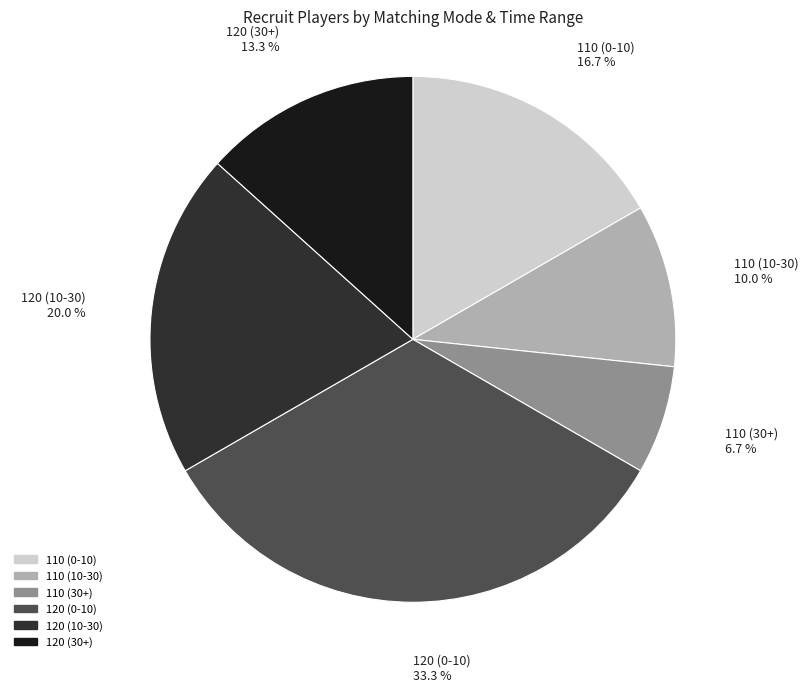

Which slice is the largest?

120 (0-10)